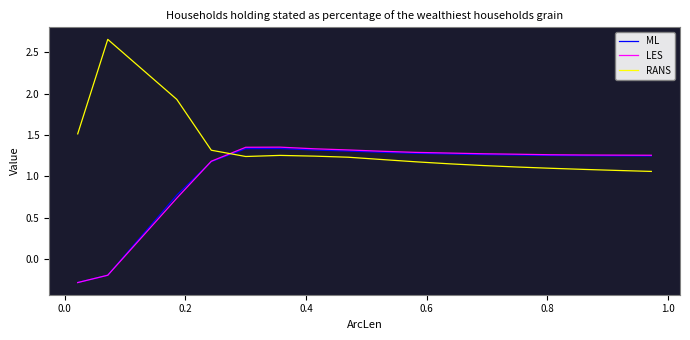

What is the minimum value shown in the chart?

-0.3